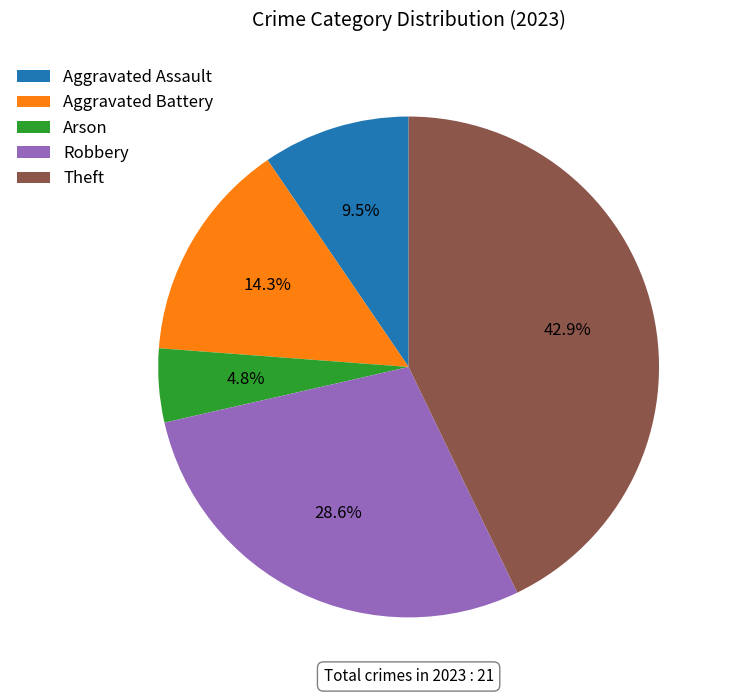

Is the sum of Aggravated Assault and Arson greater than half?

No